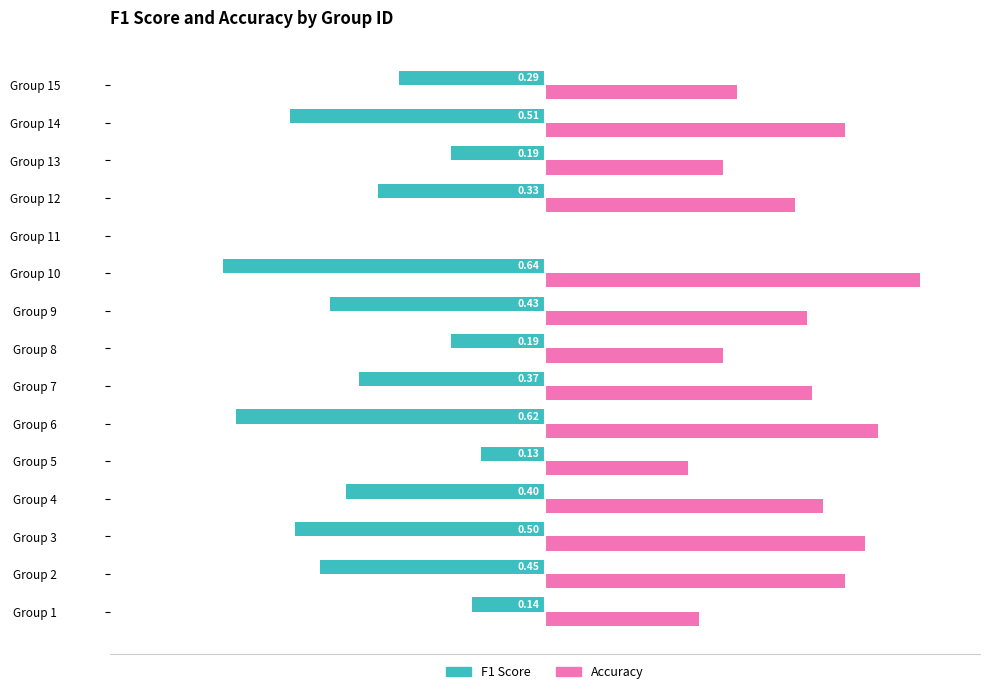

Count the number of categories in the chart.

15